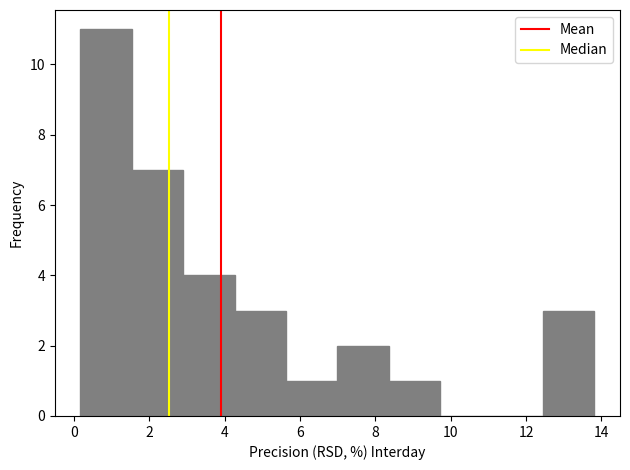

Which range on the x-axis has the tallest bar?

0.2 to 1.6